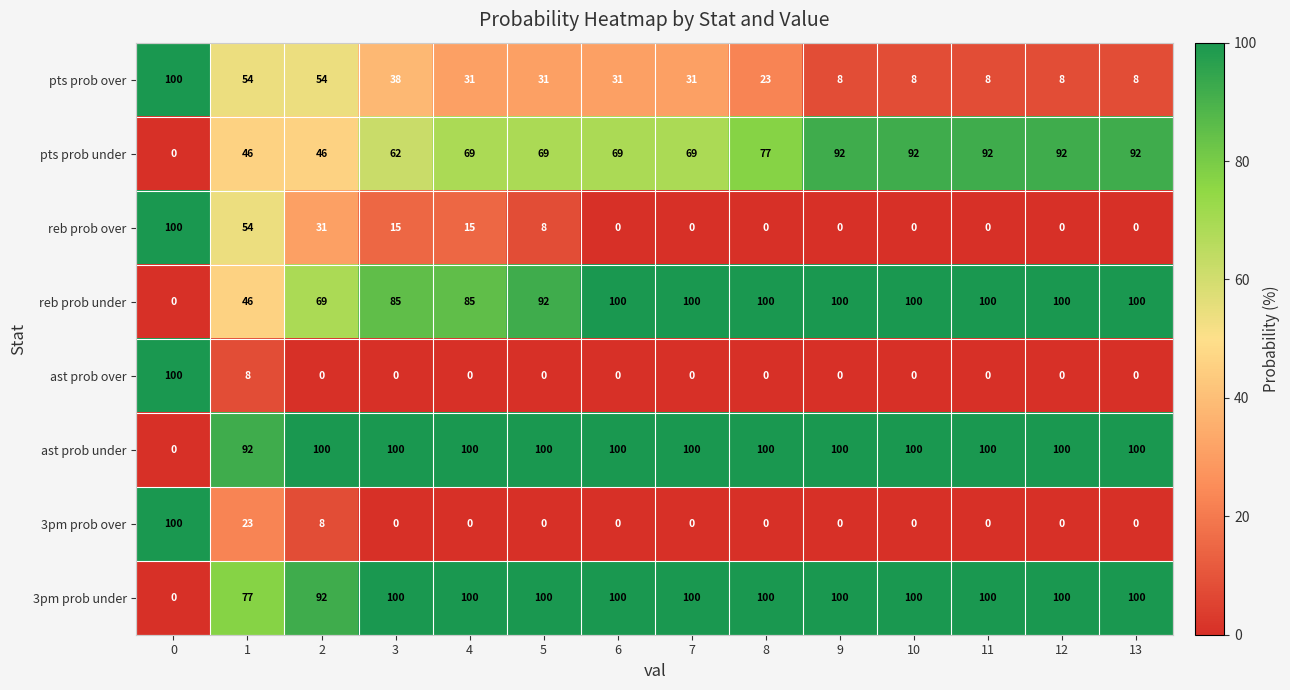

The value of reb prob over at 1 is 54. True or false?

True